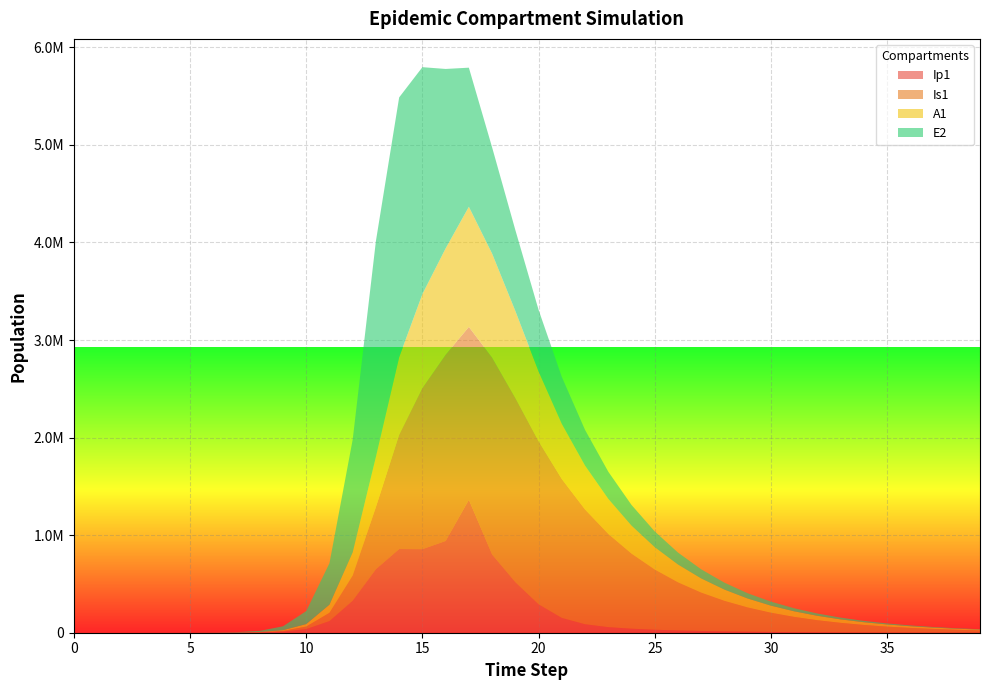

Reading left to right, transcribe all the data shown in this chart.

Ip1: 0.0	0.5	1.9	6.7	23.0	79.4	273.1	939.8	3229.3	11046.1	37207.0	119126.7	328122.1	651410.7	857891.3	856333.7	940721.3	1363254.4	802151.5	518592.0	291835.9	151889.8	86785.8	57116.8	41035.1	30643.2	23219.0	17679.3	13478.6	10276.9	7833.8	5969.8	4548.2	3464.5	2638.6	2009.5	1530.2	1165.2	887.3	675.6
Is1: 1.0	0.9	1.7	4.8	15.9	54.2	186.3	640.7	2203.3	7558.4	25712.1	85052.0	258167.5	637242.4	1171438.0	1652487.3	1908943.1	1771359.7	2018332.3	1887237.2	1671358.3	1423700.0	1176536.0	955638.8	769647.0	617045.2	493240.0	393368.3	313094.2	248751.5	197302.0	156251.1	123562.4	97580.5	76964.8	60632.9	47713.9	37508.6	29457.3	23113.1
A1: 0.0	0.2	1.2	4.5	15.8	54.5	187.7	646.1	2220.7	7603.9	25700.9	83241.0	237630.3	515338.4	794772.5	962168.8	1089697.1	1231454.2	1065665.7	892460.0	715148.1	565732.9	450115.2	359596.2	287378.8	229385.3	182787.7	145400.1	115462.1	91540.0	72464.0	57281.9	45220.6	35654.7	28079.8	22090.1	17360.5	13630.4	10692.1	8380.1
E2: 0.0	1.9	7.0	24.1	82.9	285.2	981.7	3377.5	11604.1	39675.9	133450.9	425328.4	1156369.5	2212242.1	2663234.9	2326145.6	1839461.7	1425844.7	1089190.4	829863.9	631744.2	480794.1	365878.7	278419.6	211863.4	161216.3	122676.2	93349.2	71033.0	54051.7	41130.0	31297.3	23815.3	18122.0	13789.7	10493.1	7984.6	6075.7	4623.3	3518.0